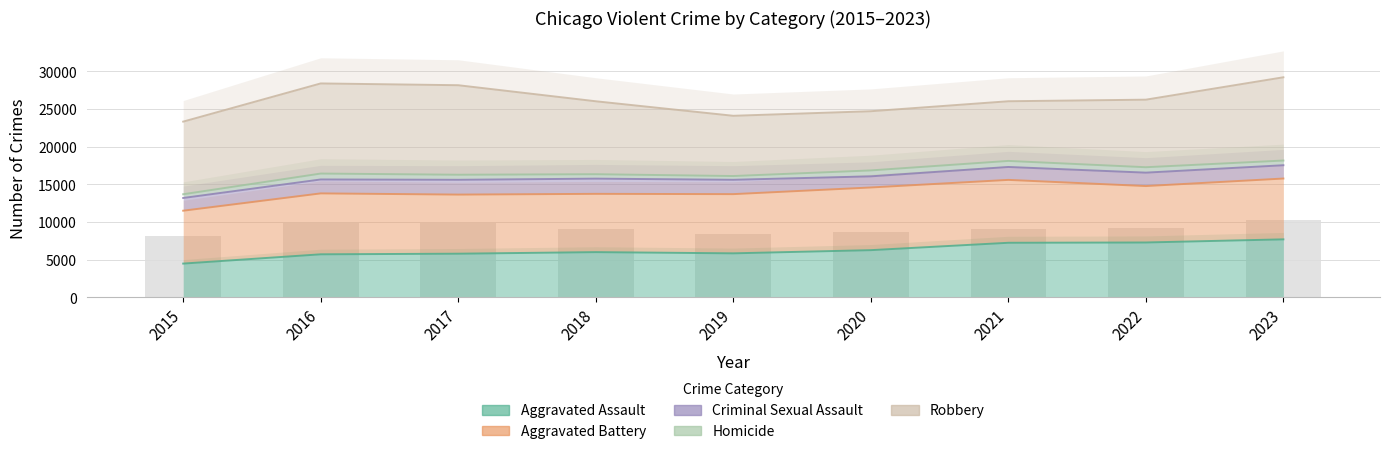

The value of Robbery at 2023 is 20158. True or false?

False